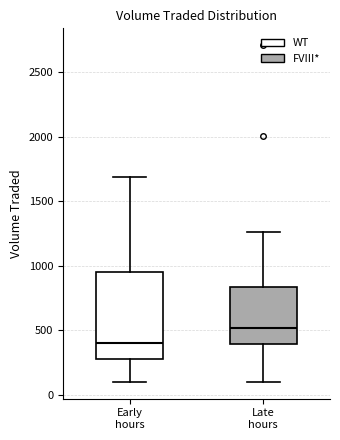

Comparing the boxes themselves (not the whiskers), which one is the tallest?

Early hours